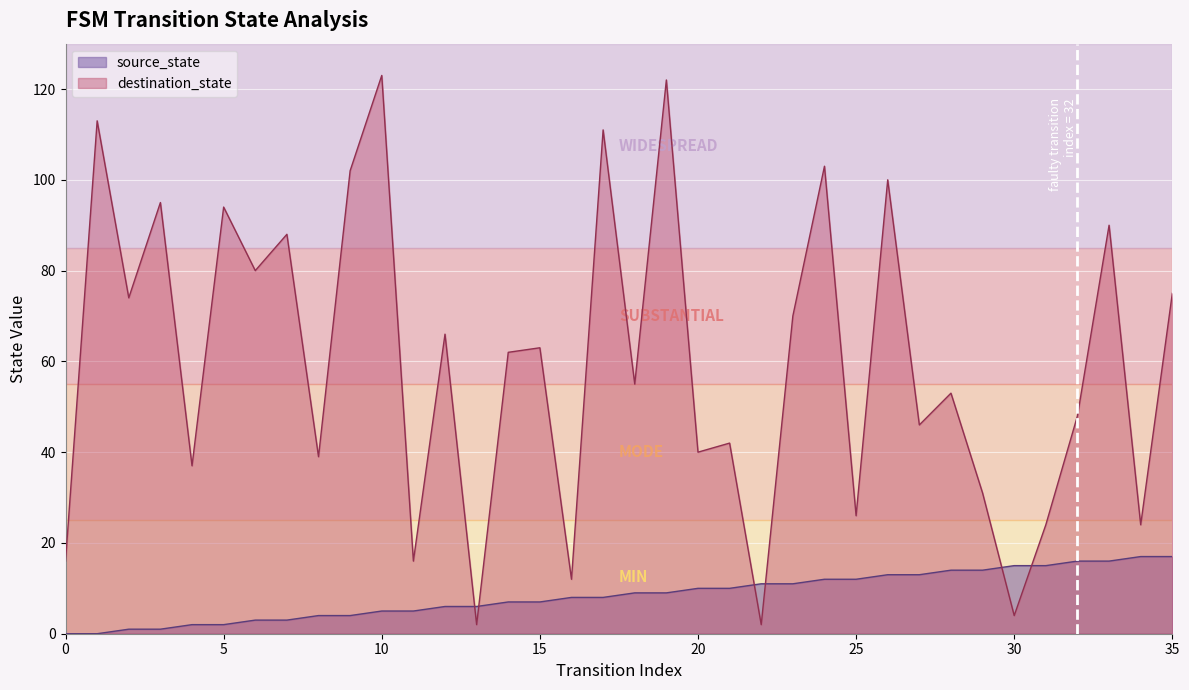

Does the chart display data point markers on the line(s)?

No